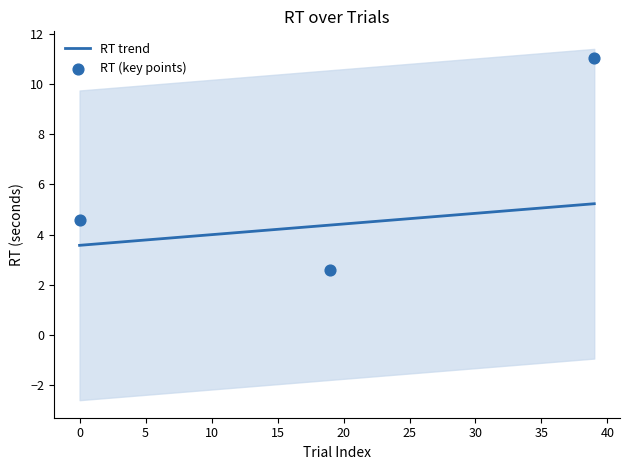

What is the lowest value of the RT trend series?

3.6